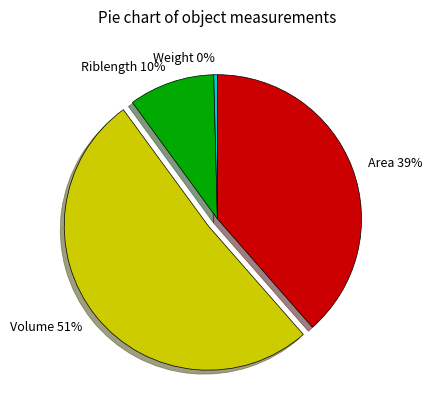

How many segments does this pie chart have?

4